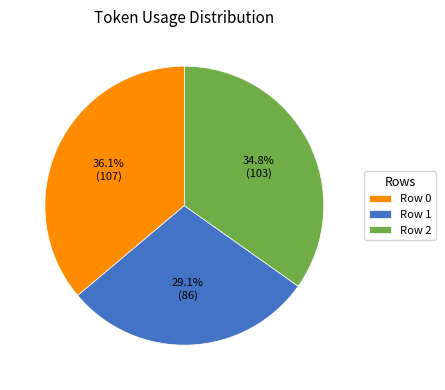

Count the number of slices in the pie.

3